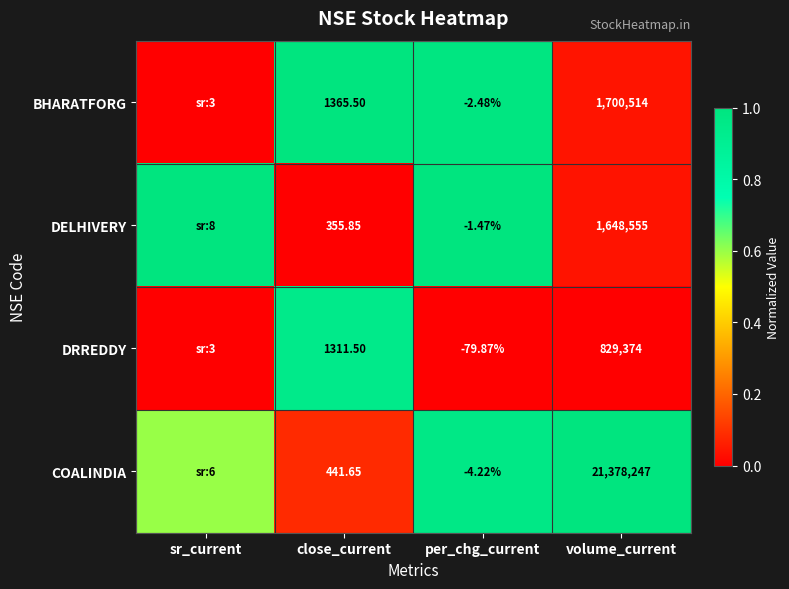

Between close_current and volume_current, which series saw the biggest shift?

COALINDIA